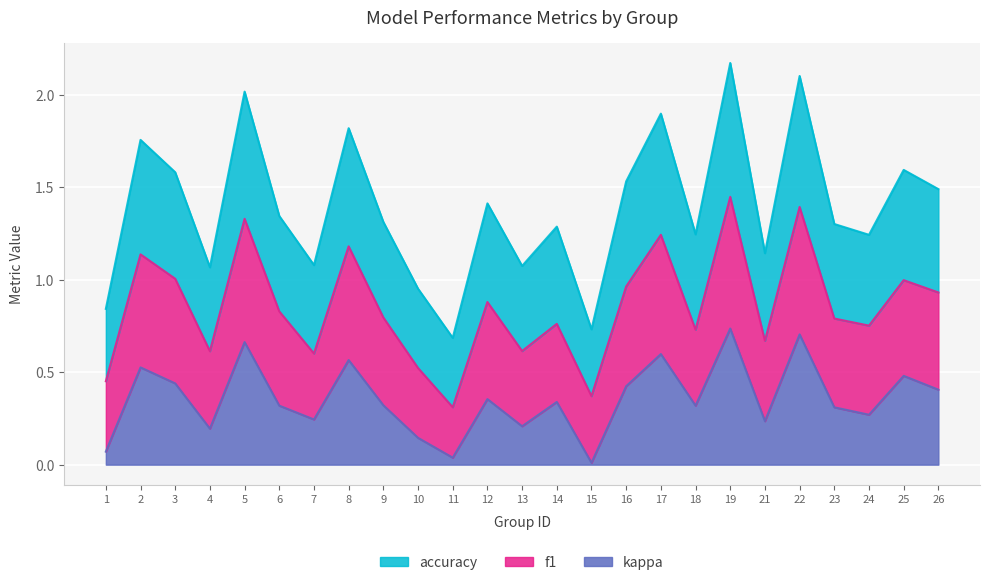

Between 3 and 15, which is larger?

3